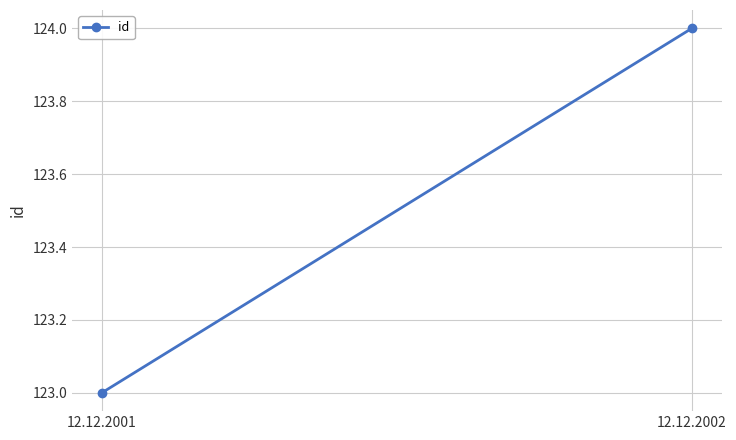

Count the number of data series in this chart.

1